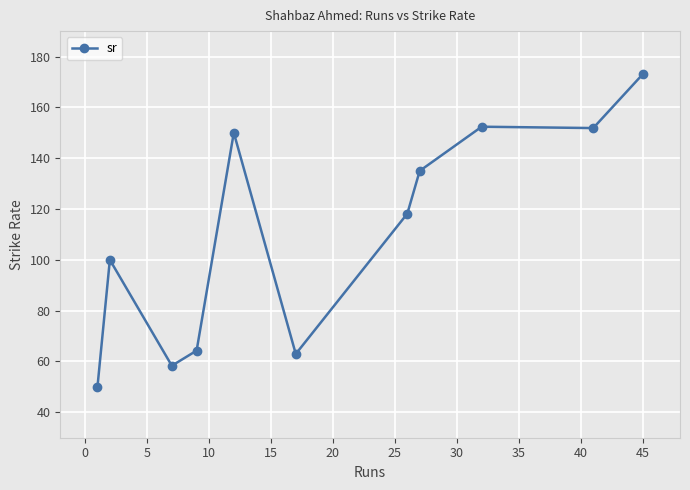

What is the difference between the maximum and minimum values?

123.1